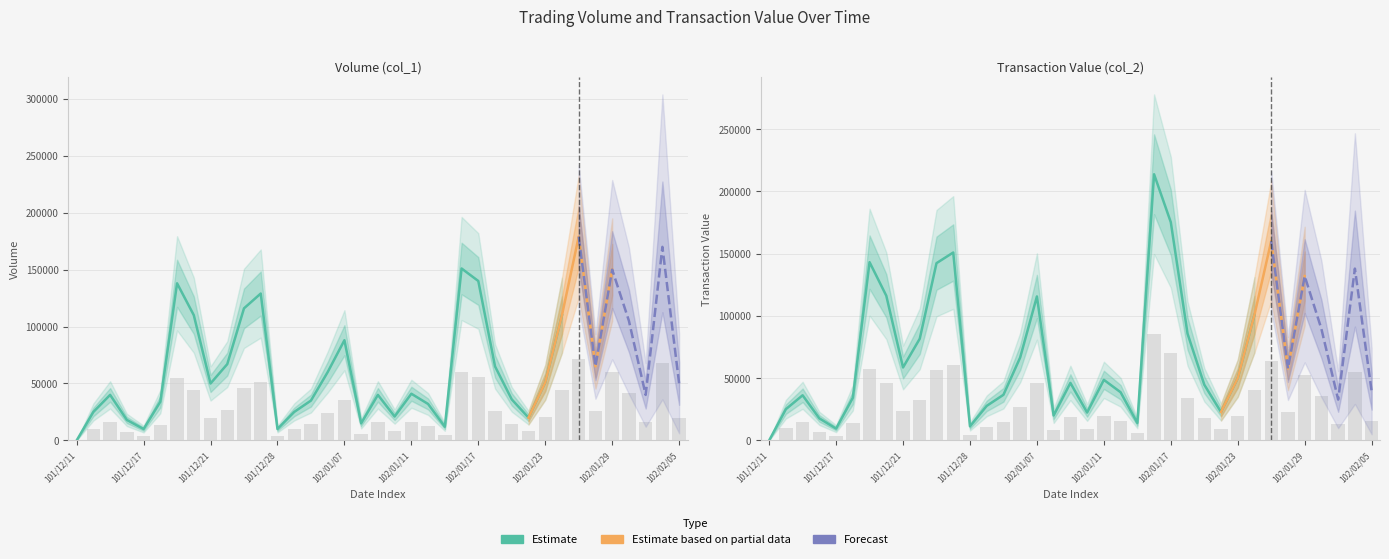

Are the bars horizontal?

No